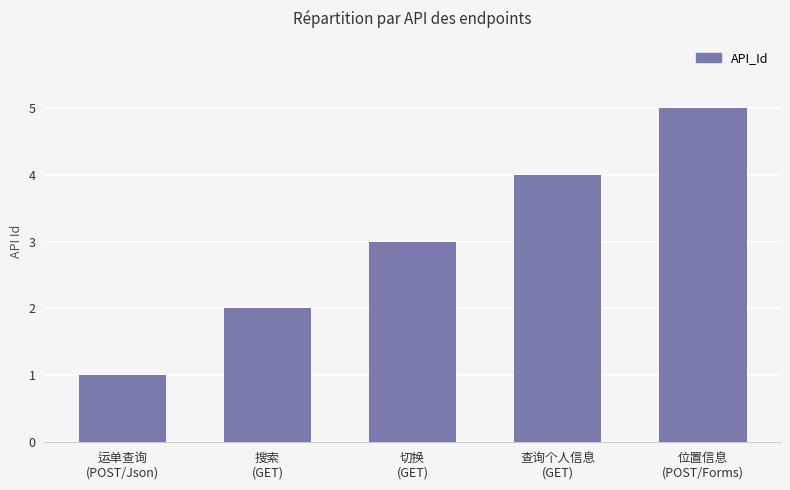

Where is the data nearest to the value 3?

切换
(GET)